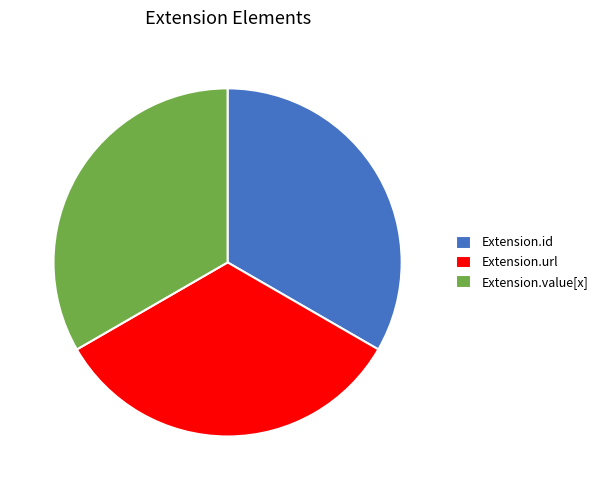

Is it true that Extension.url is 27% of the pie?

False